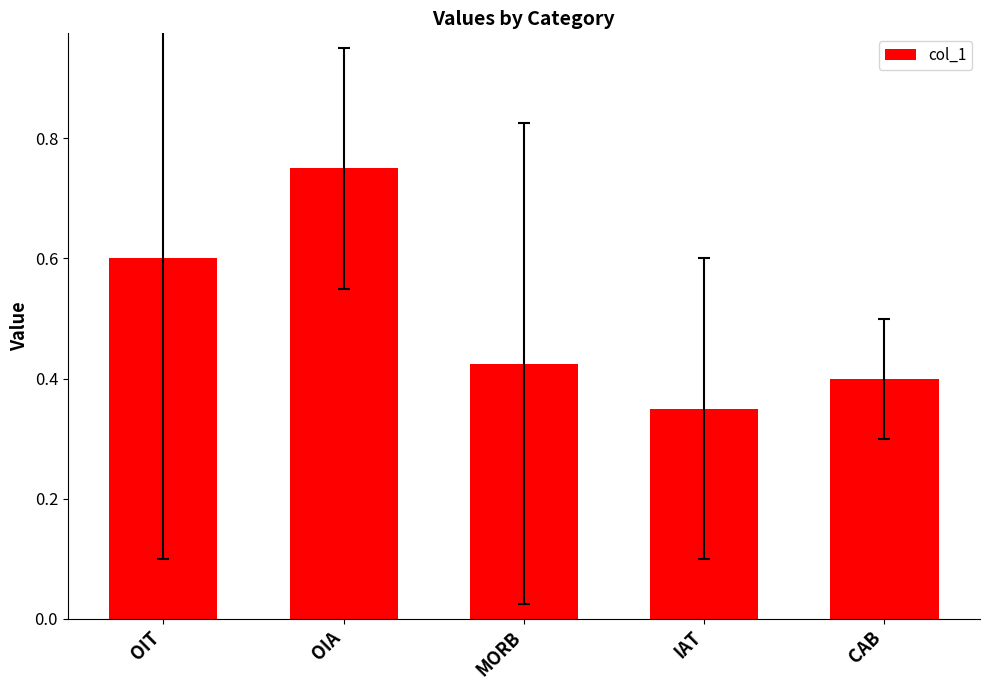

Does the chart contain stacked bars?

No